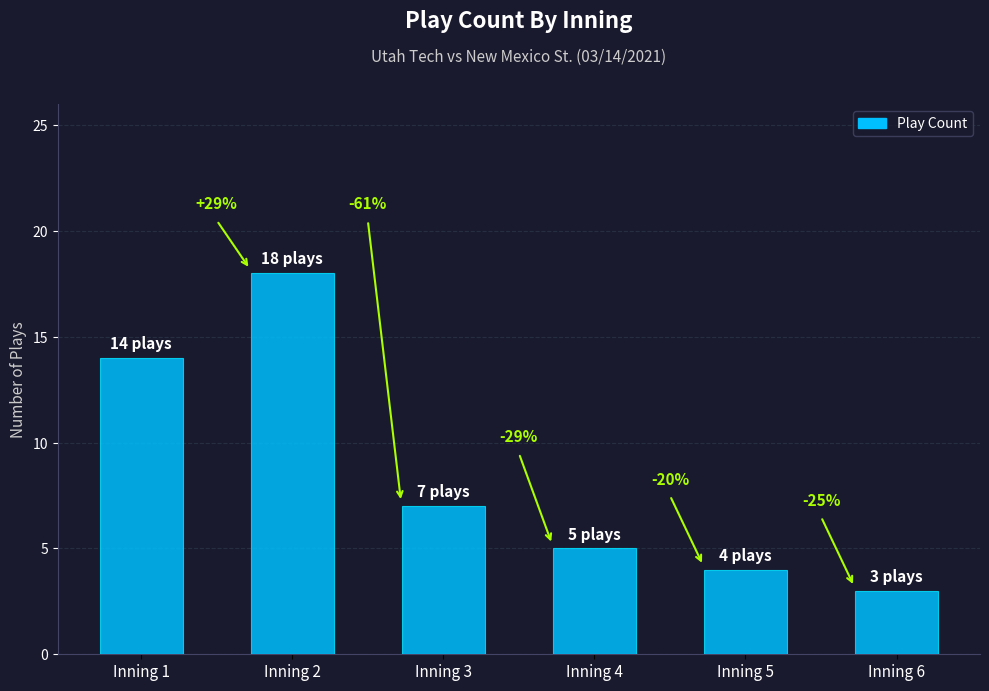

What is the value of the 1st bar from the left?

14